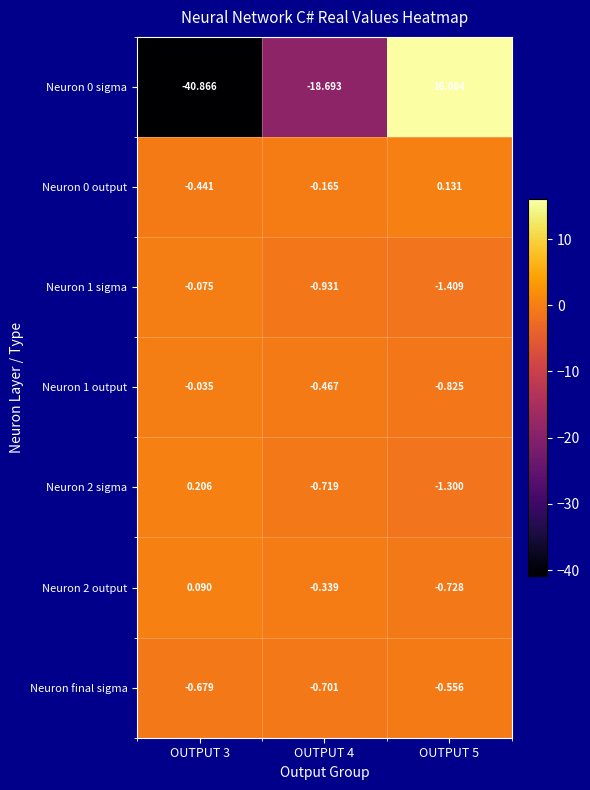

What is the total value across all series at OUTPUT 3?

-41.8